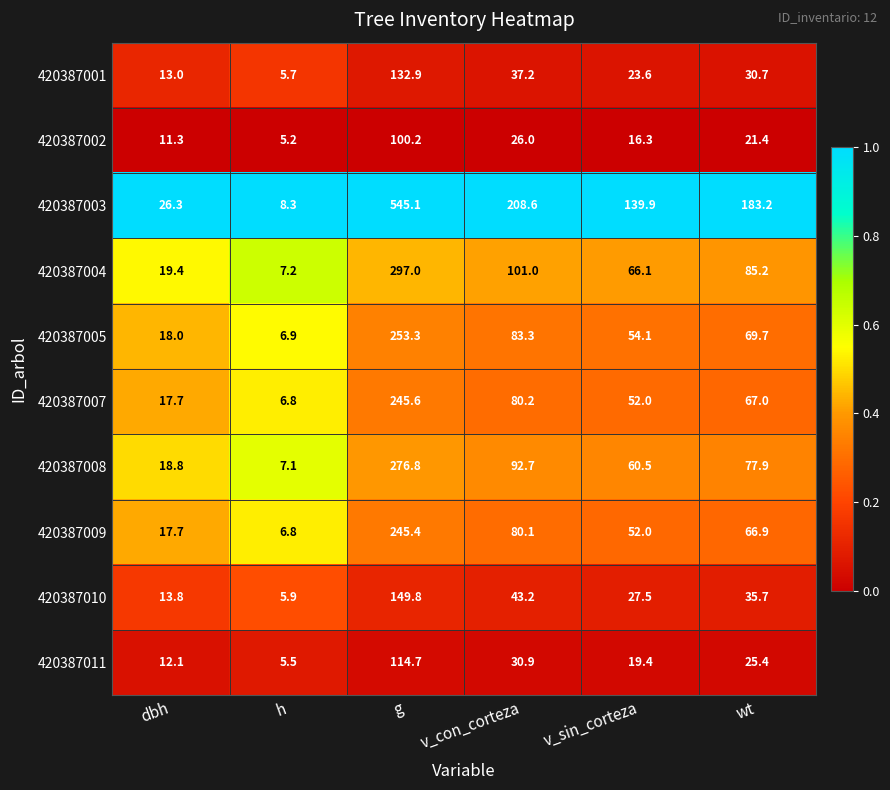

Which series has the widest spread of values?

420387003